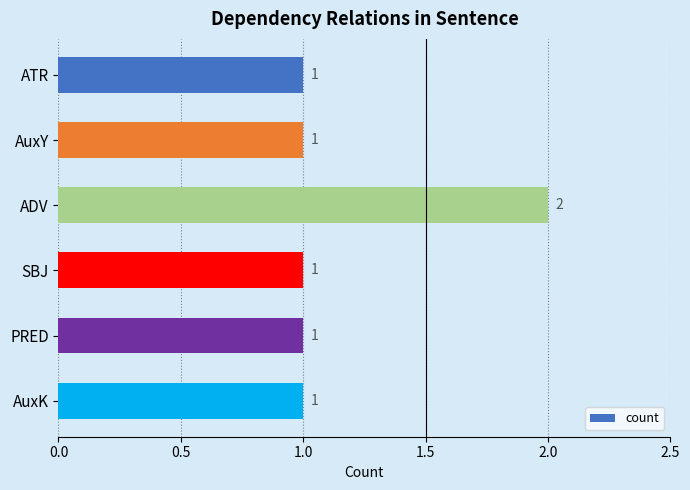

True or false: the data shows 2 at ATR.

False